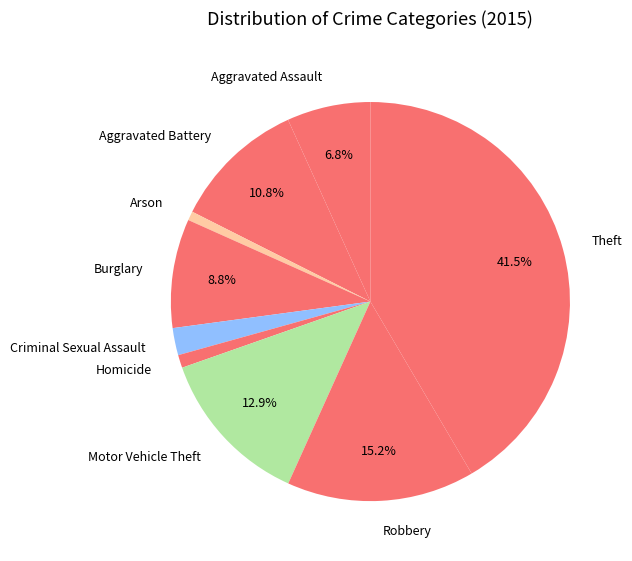

To the nearest percent, what is the difference between the largest and smallest slice percentages?

41%